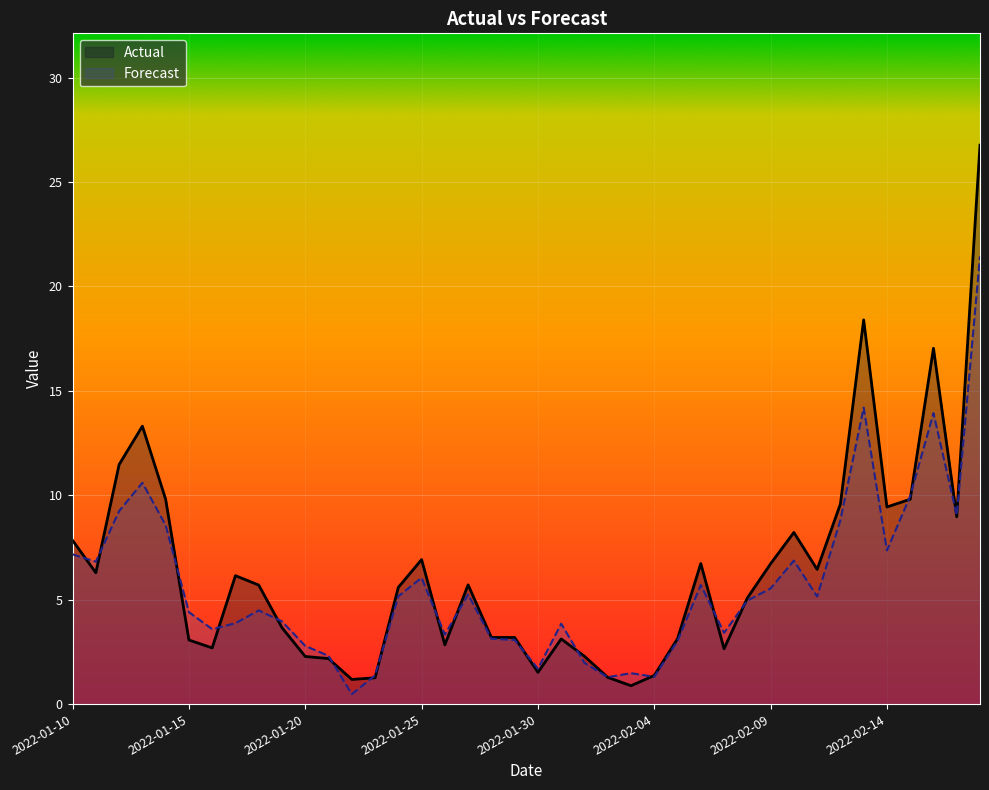

Which series has the largest total across all categories?

Actual